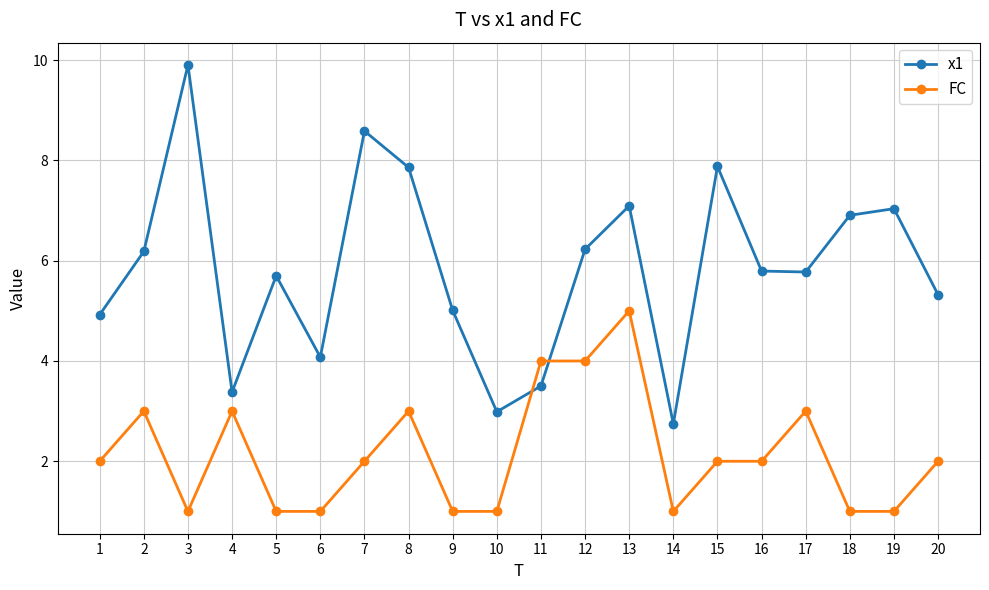

The x1 series shows 3.0 at 10. True or false?

True